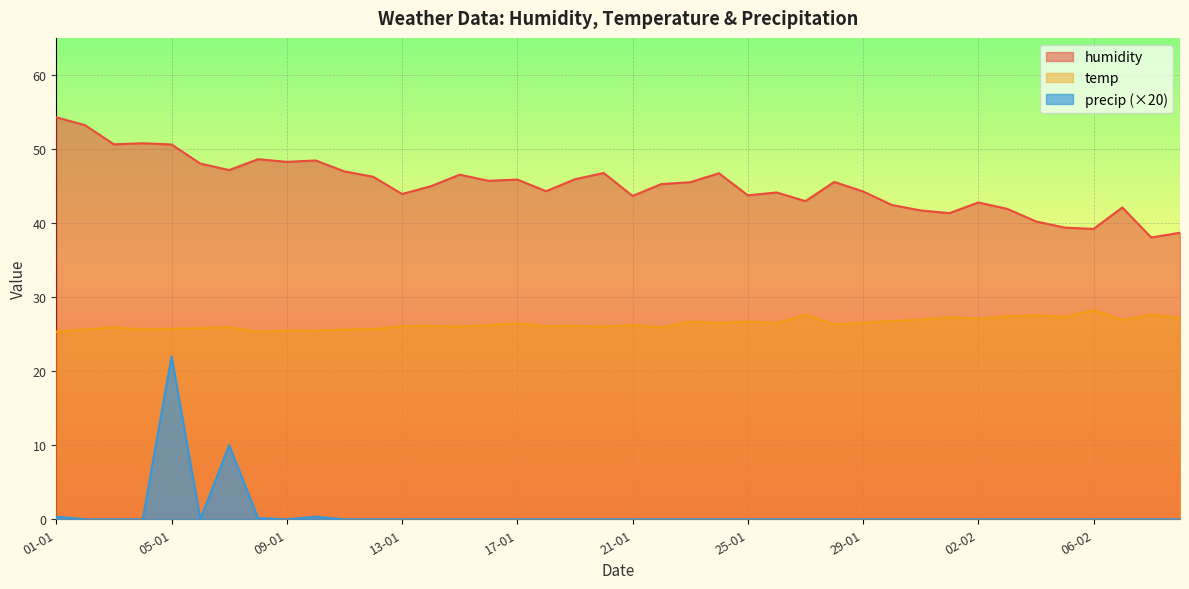

How many lines are shown in the chart?

3